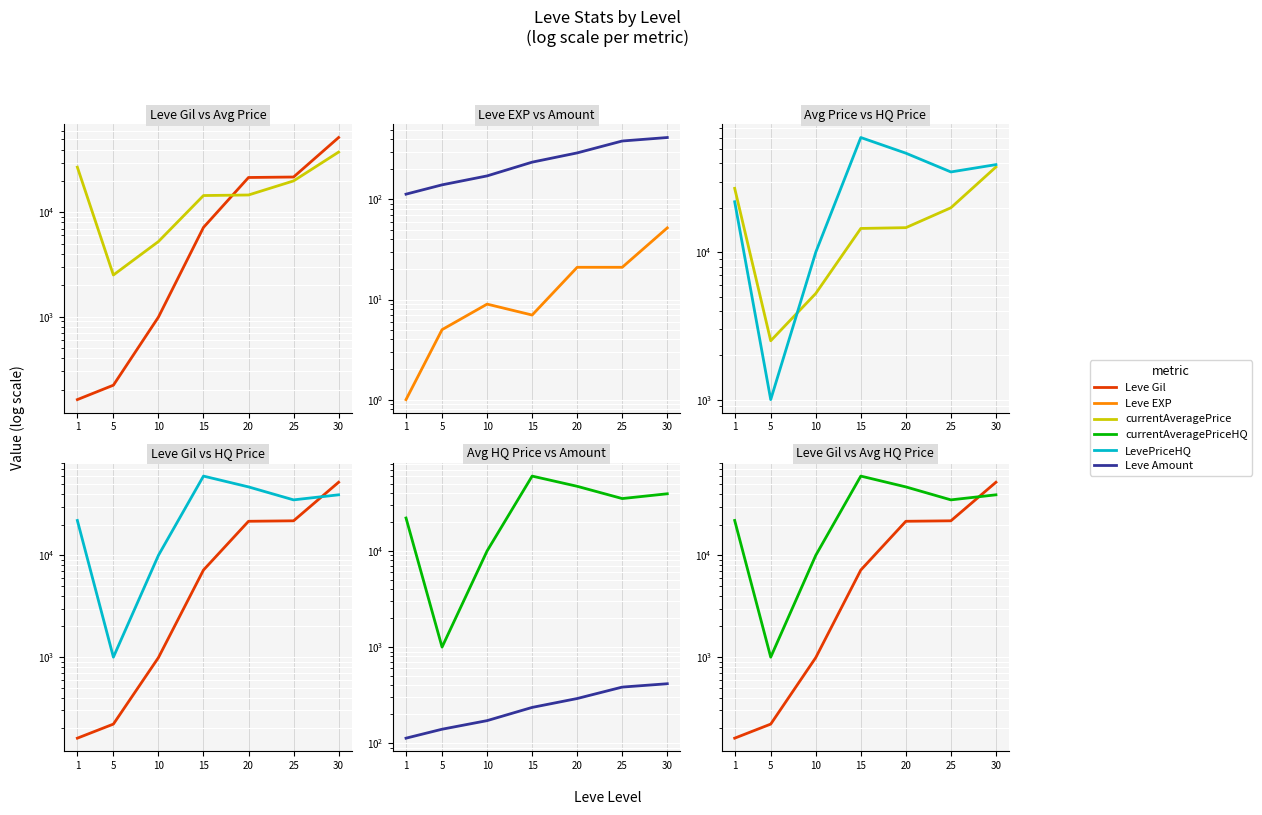

Which series has the largest range (max minus min)?

LevePriceHQ